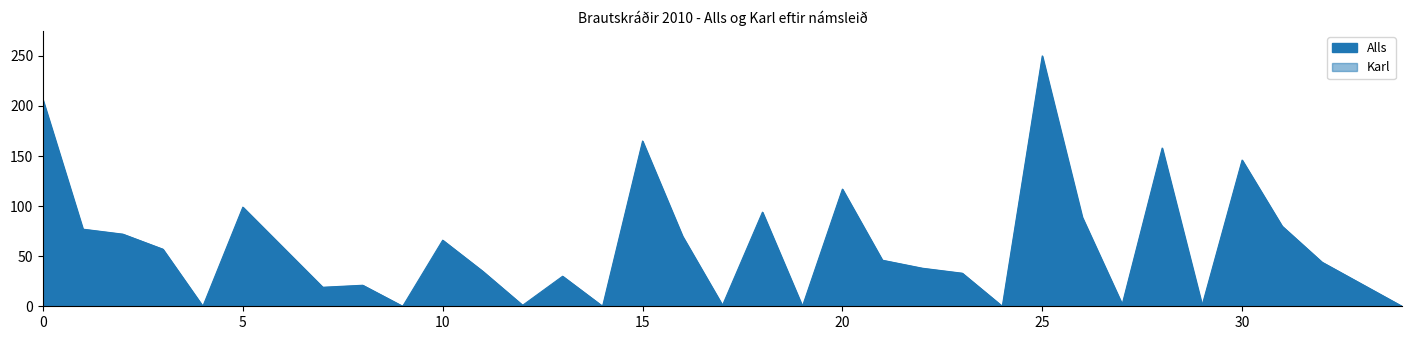

True or false: Karl has more than 1 interior local peaks.

True